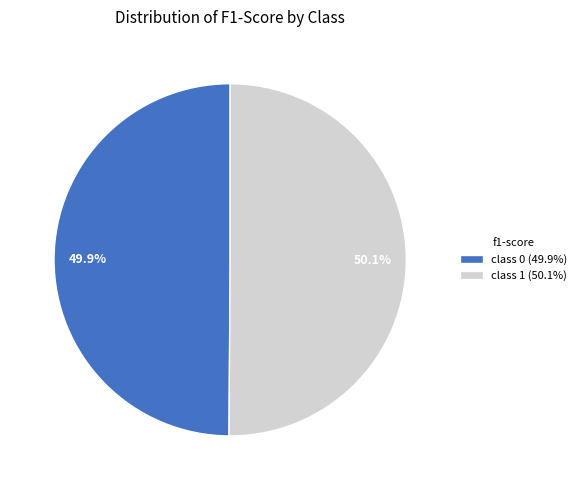

How many slices are in this pie chart?

2